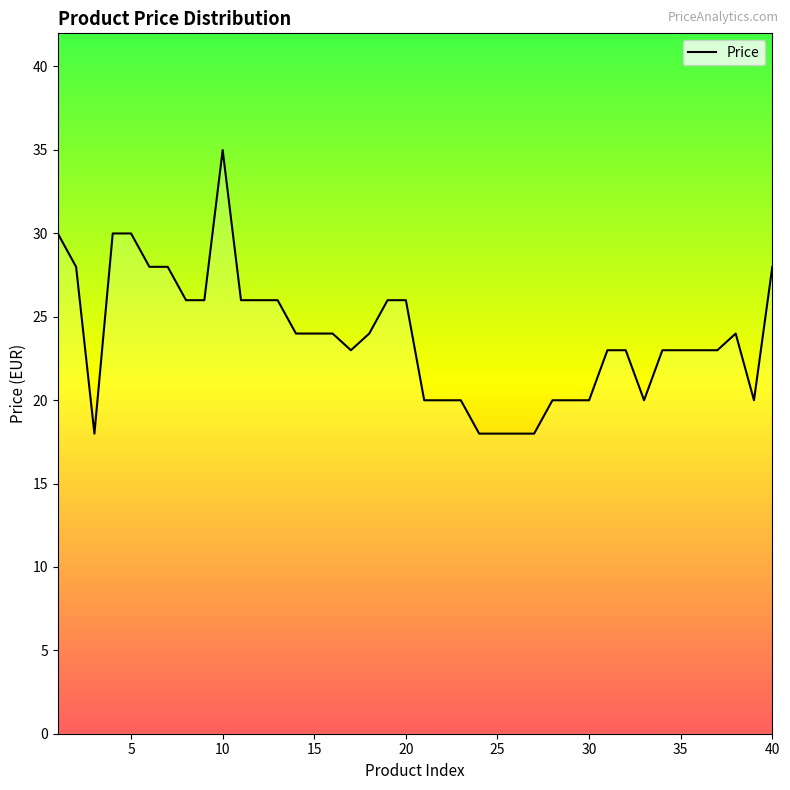

What is the difference between the maximum and minimum values?

17.0